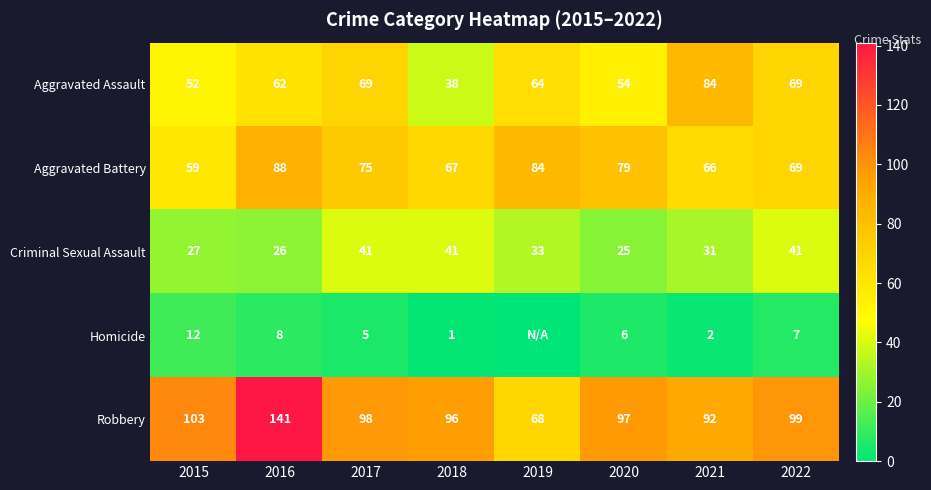

Where does the Criminal Sexual Assault series first go above 33?

2017